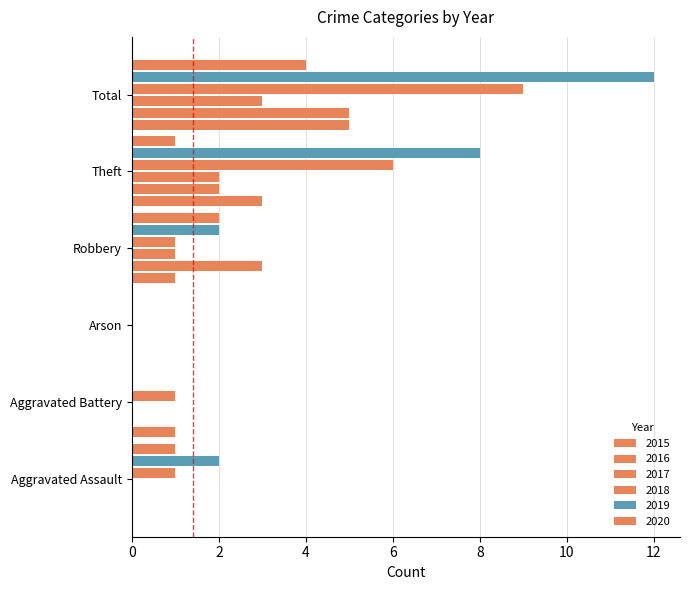

What is the sum of all 2016 values?

10